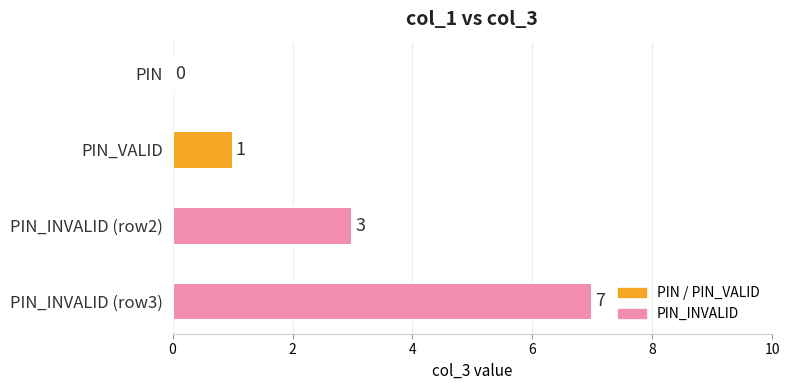

Where is the data nearest to the value 3?

PIN_INVALID (row2)